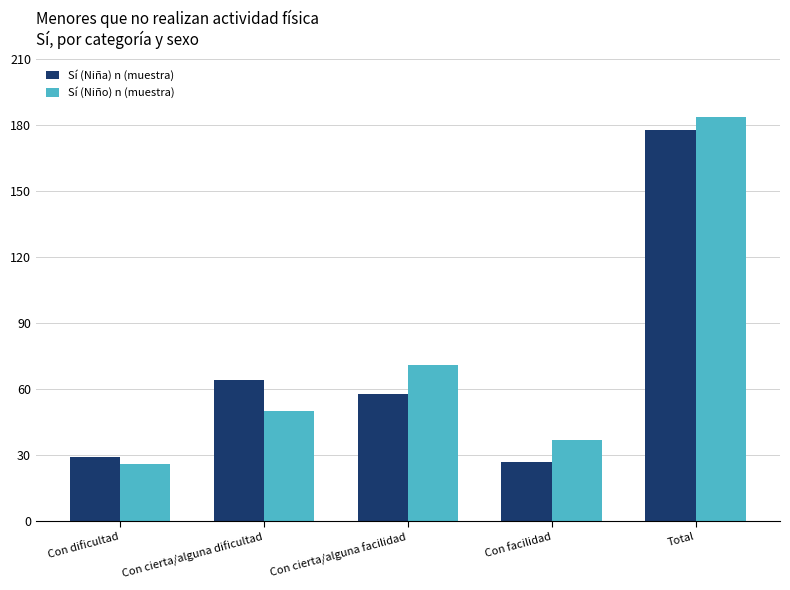

Is the value of Sí (Niña) n (muestra) at Con dificultad greater than the value of Sí (Niño) n (muestra) at Total?

No